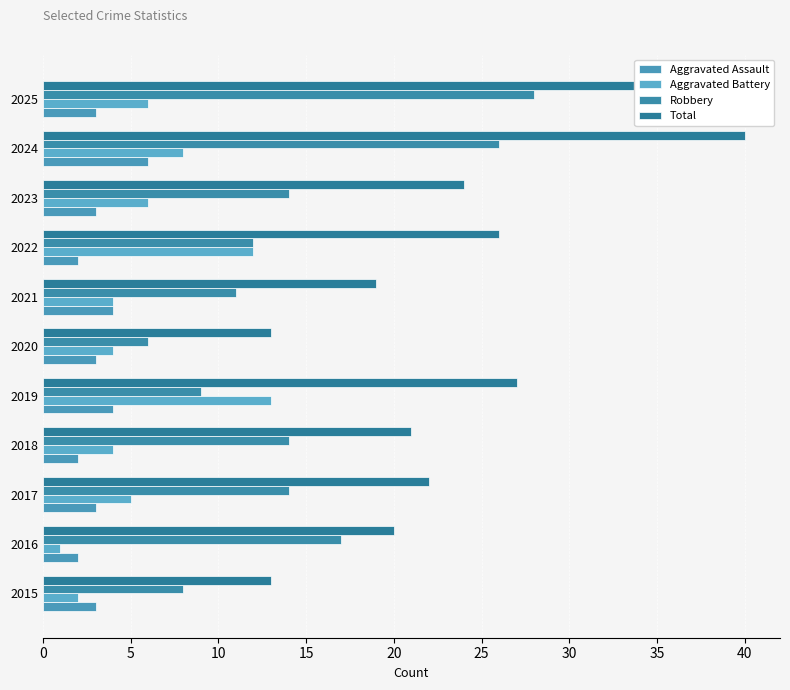

Which category has the highest value in the Total series?

2024